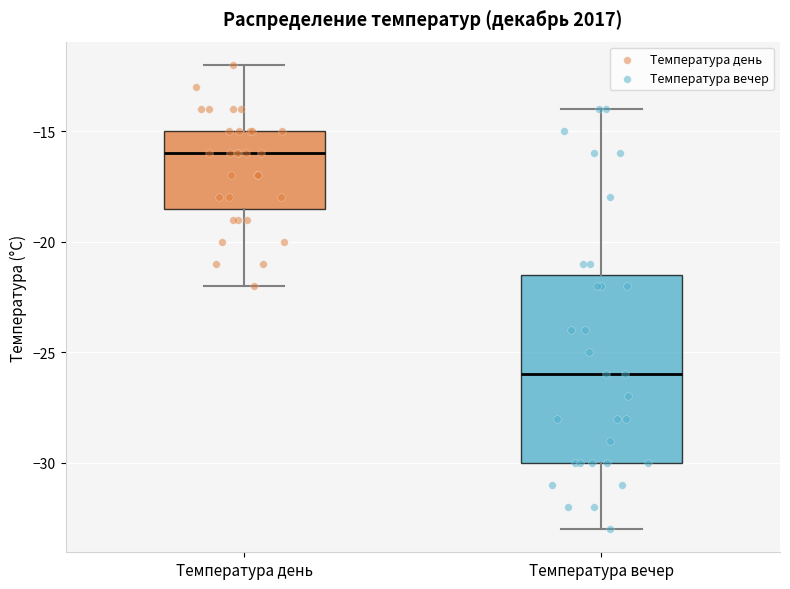

Reading left to right, read every box against the y-axis: the position of its median line, the range the box covers, and the ends of its whiskers. The values are not printed on the chart, so give them approximately, as read against the axis.

Температура день: median -16.0, box -18.5 to -15.0, whiskers -22.0 to -12.0
Температура вечер: median -26.0, box -30.0 to -21.5, whiskers -33.0 to -14.0